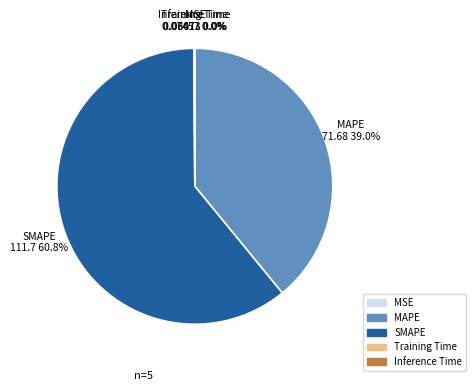

To the nearest percent, what portion does SMAPE represent?

61%